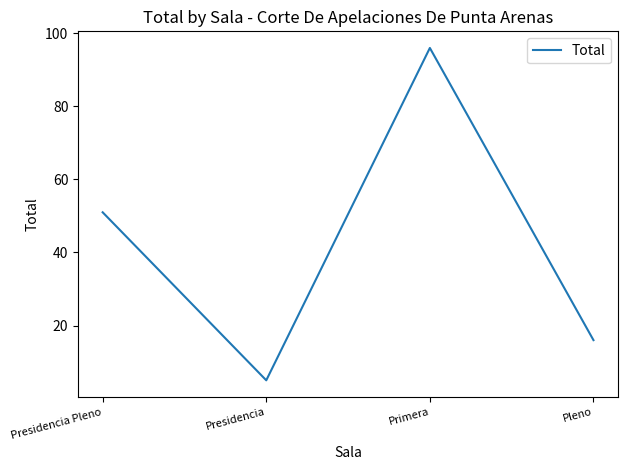

Which has a higher value, Presidencia or Primera?

Primera